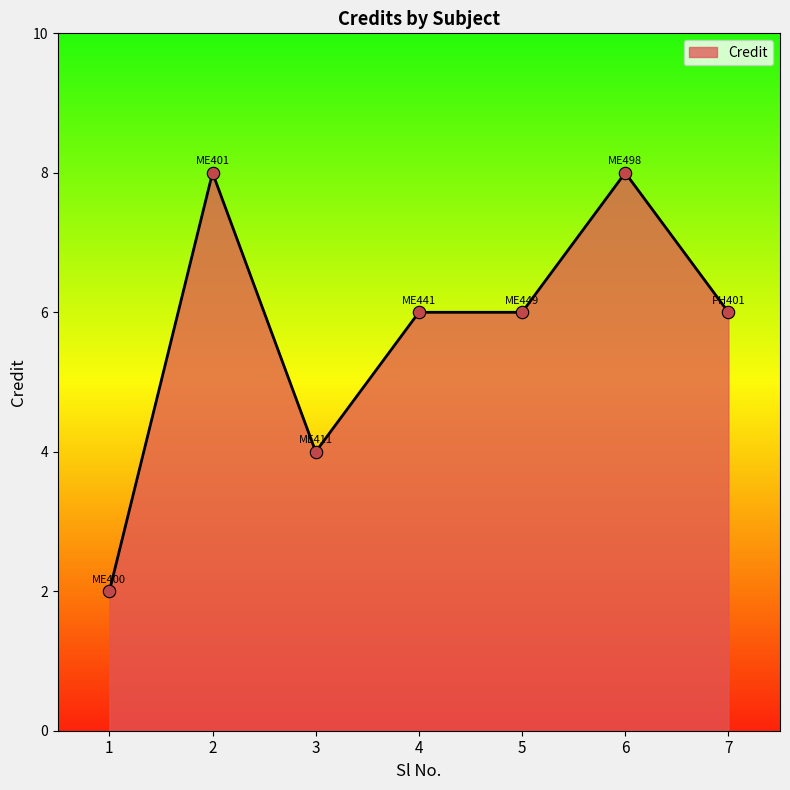

What is the ratio of the value at 1 to the value at 7?

0.3